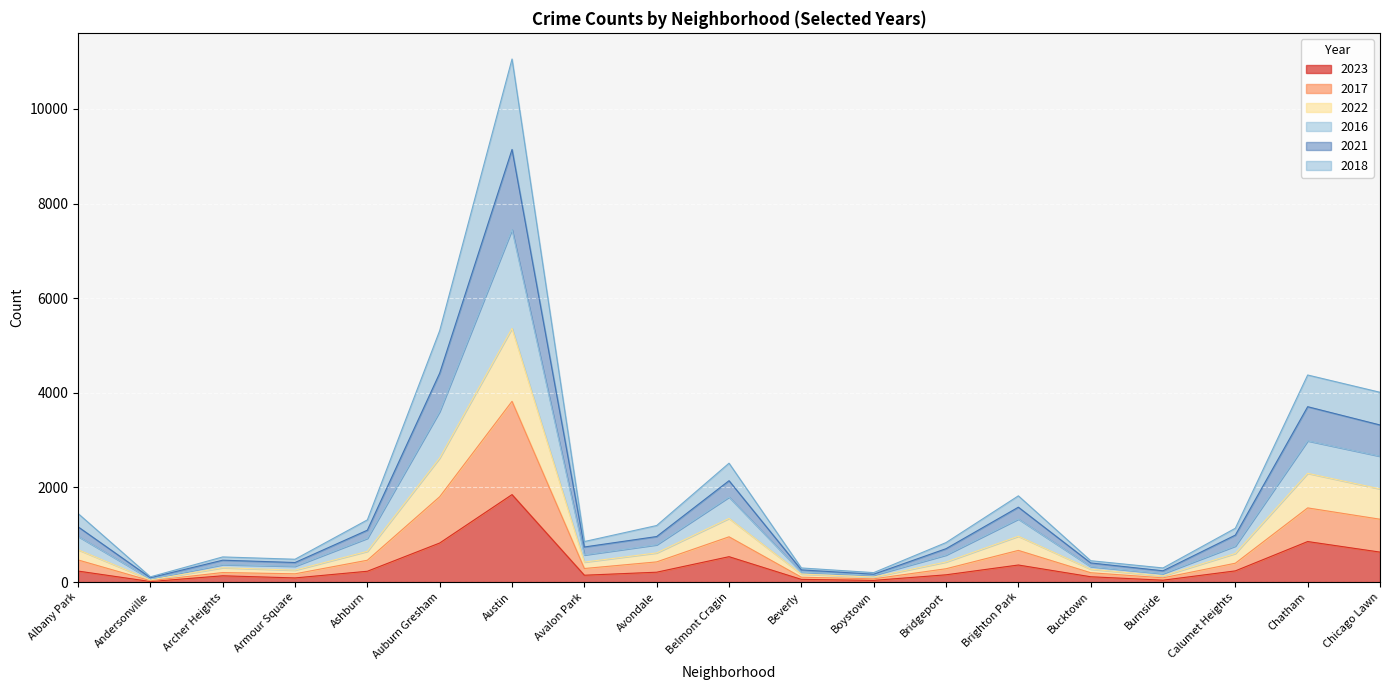

At which category is the sum across all series the highest?

Austin